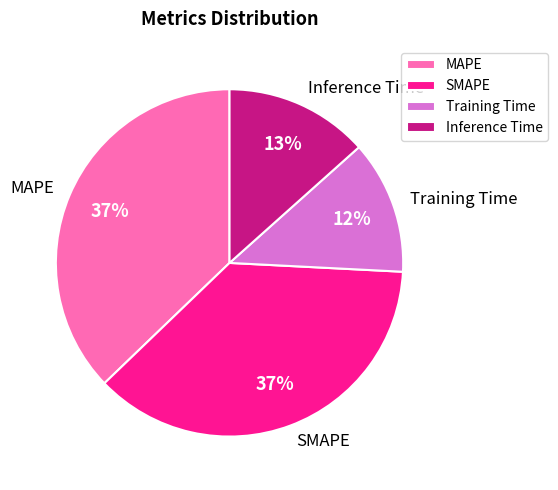

To the nearest percent, what percentage of the pie is Training Time?

12%